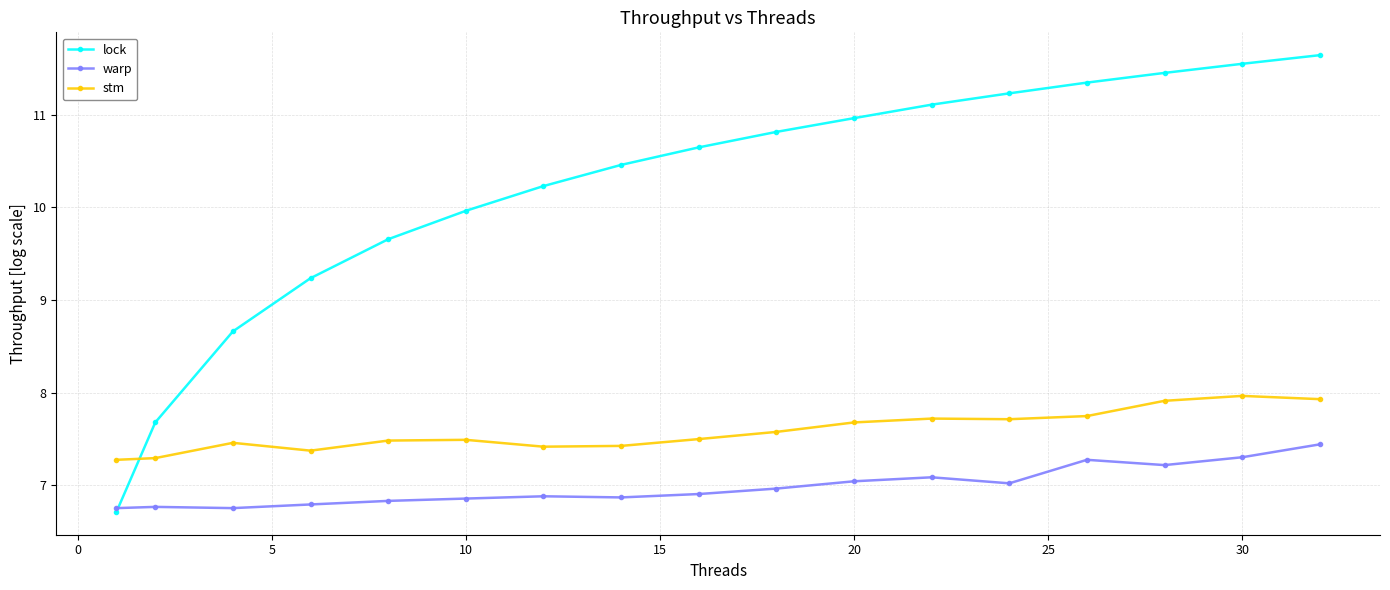

List the series in order of their overall mean, lowest first.

warp, stm, lock